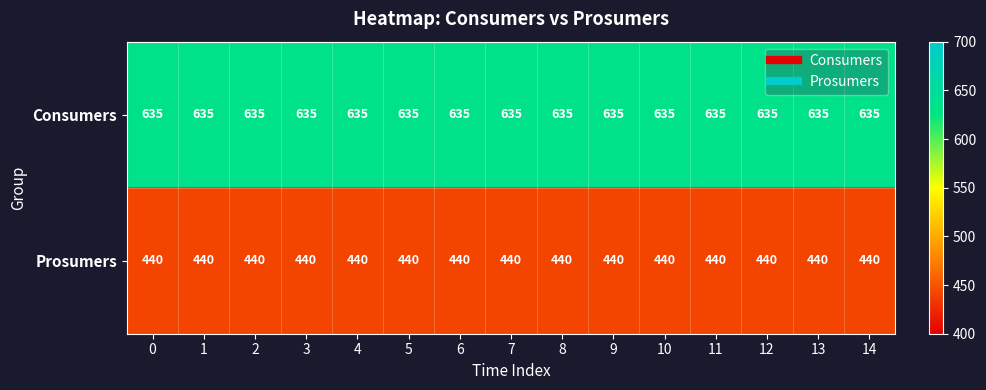

What is the sum of the Prosumers values at 12 and 11?

880